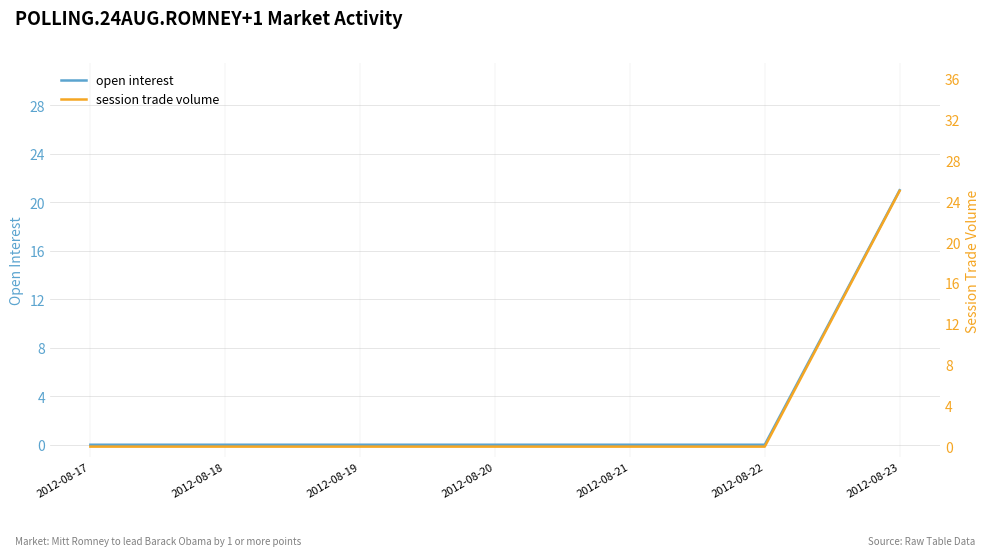

Which series has the largest range (max minus min)?

session trade volume